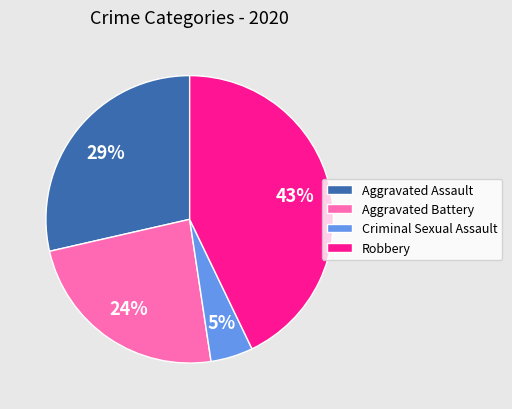

How many slices are in this pie chart?

4